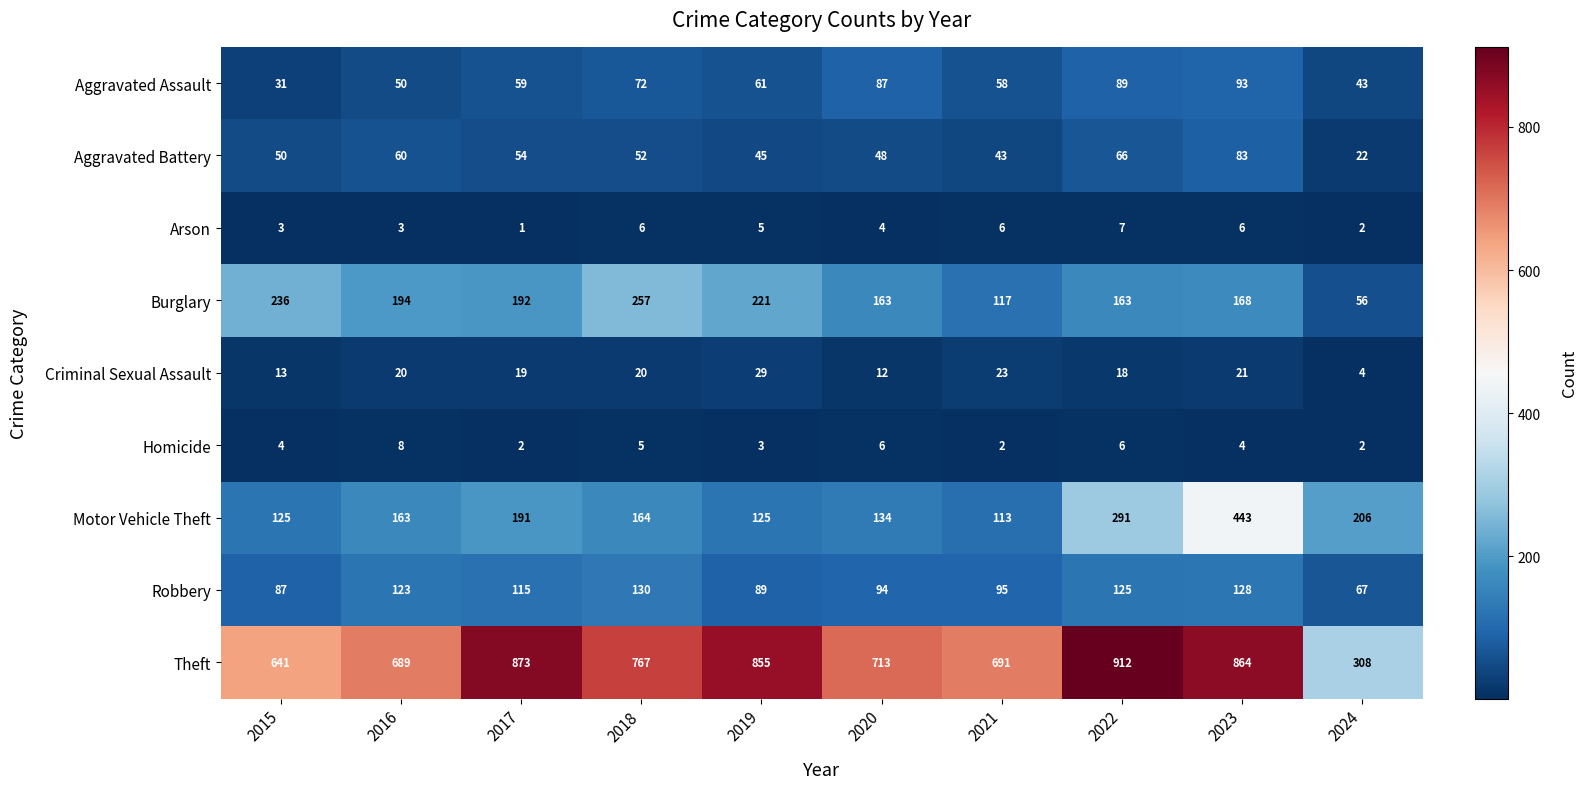

What is the average value of the Burglary series?

177